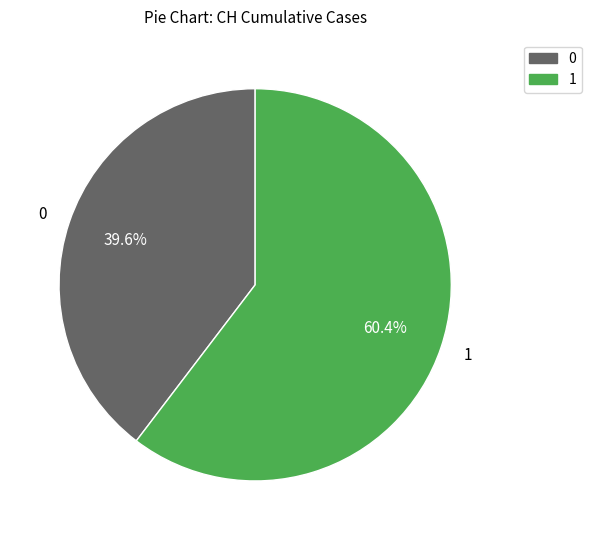

What portion of the pie excludes 0?

60.4%